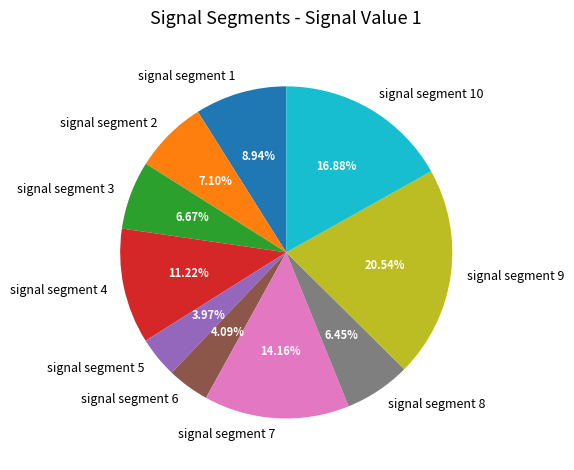

What is the total percentage of signal segment 9 and signal segment 1?

29.5%